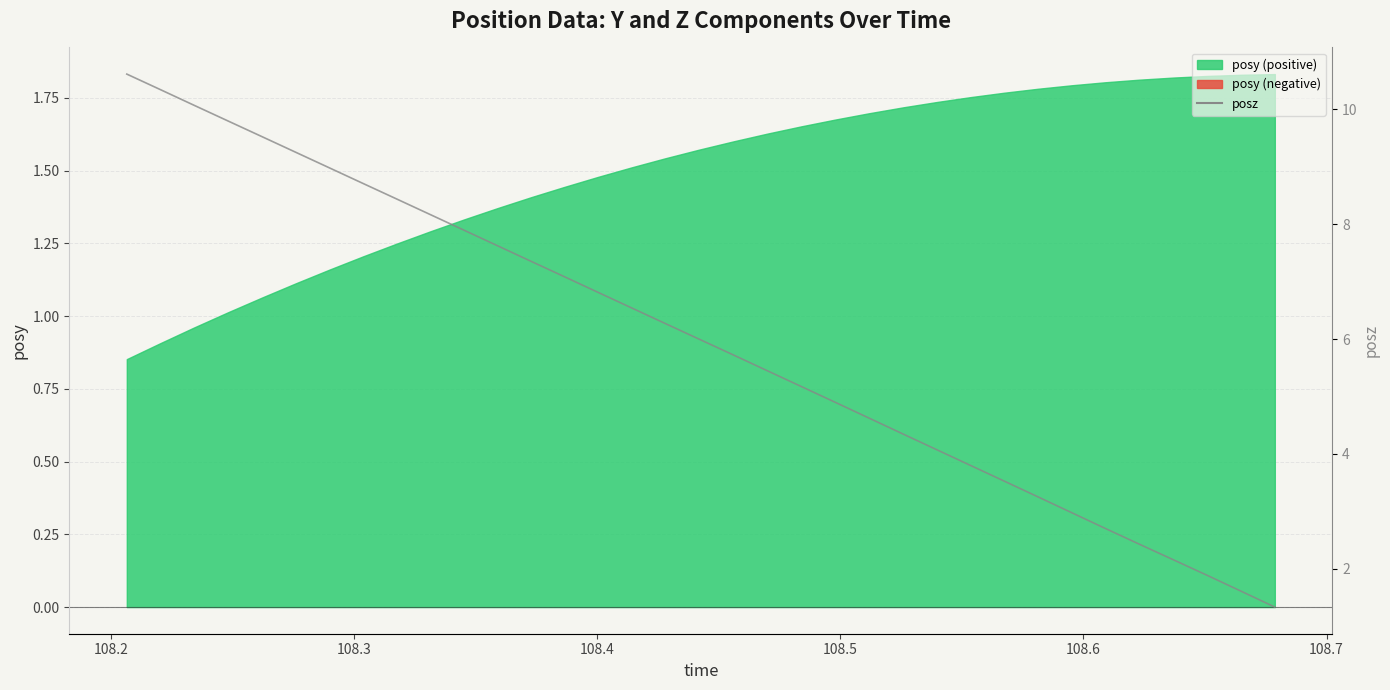

Reading left to right, what are all the values shown in this chart?

10.6	10.4	10.1	9.8	9.5	9.3	9.0	8.7	8.4	8.2	7.9	7.6	7.4	7.1	6.8	6.5	6.3	6.0	5.7	5.4	5.2	4.9	4.6	4.3	4.1	3.8	3.5	3.3	3.0	2.7	2.4	2.1	1.9	1.6	1.3